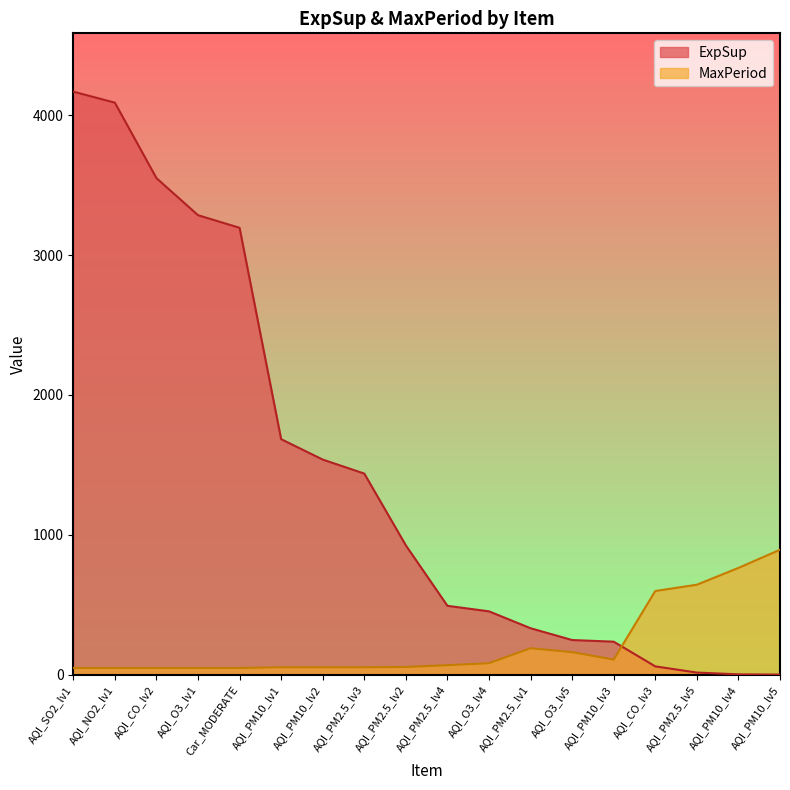

What is the average value of the MaxPeriod series?

220.9